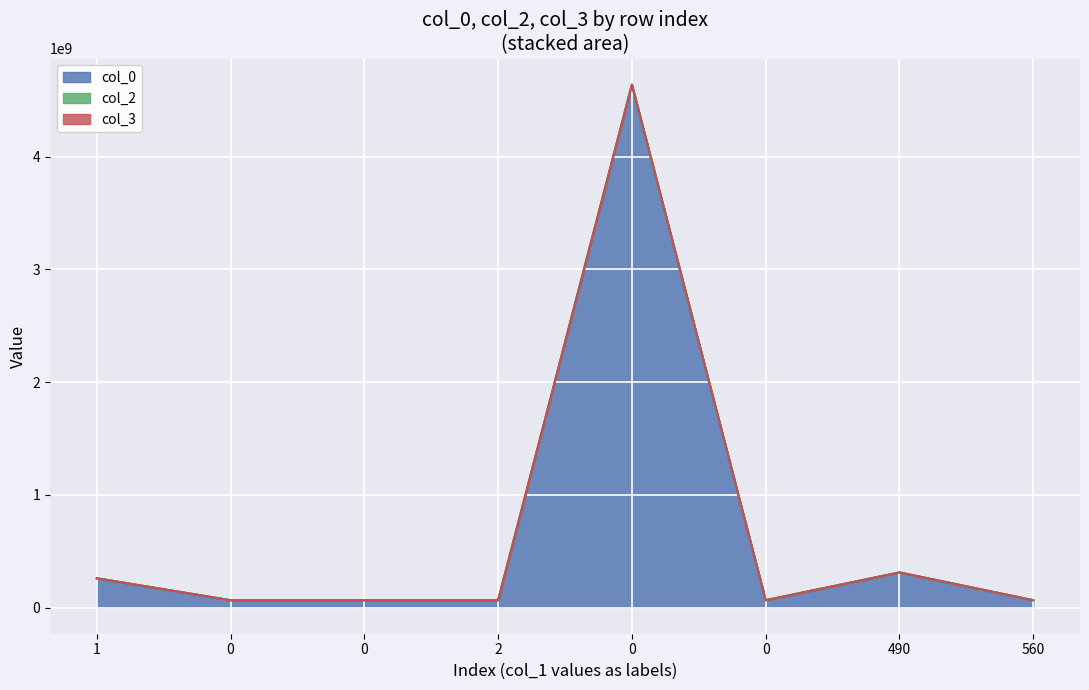

How many interior local peaks does the col_2 series have?

1